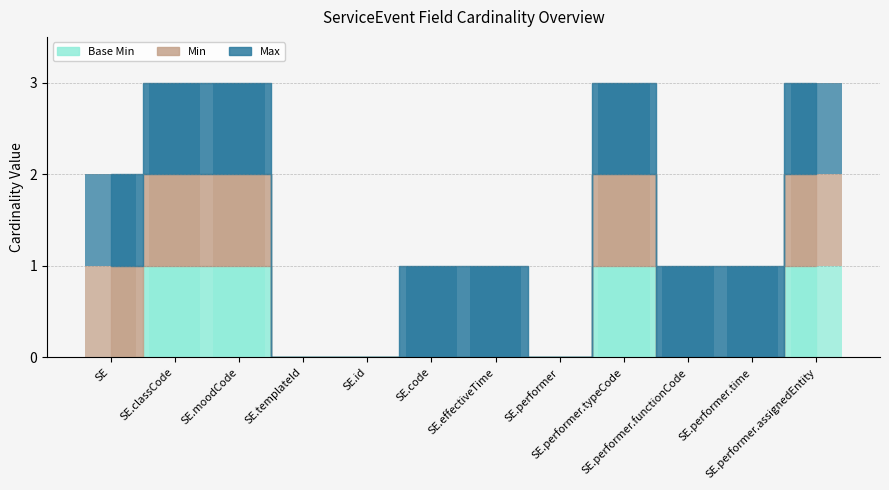

How many groups of bars are there?

12